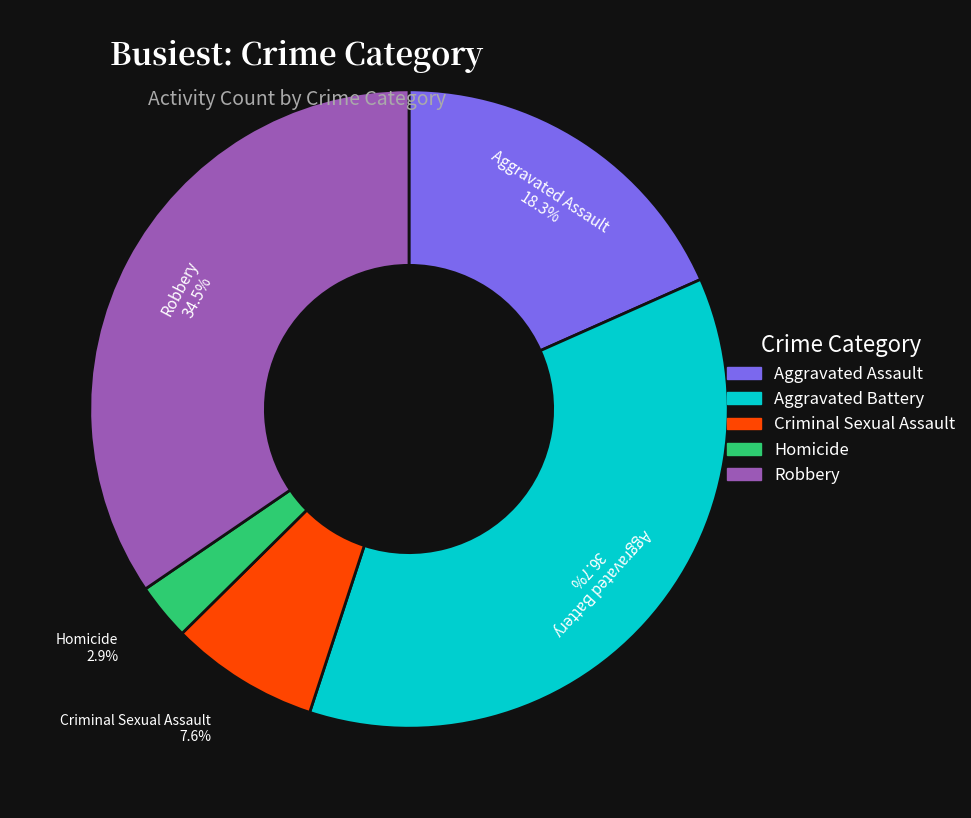

Combined, what portion of the pie is Homicide and Aggravated Battery?

39.6%